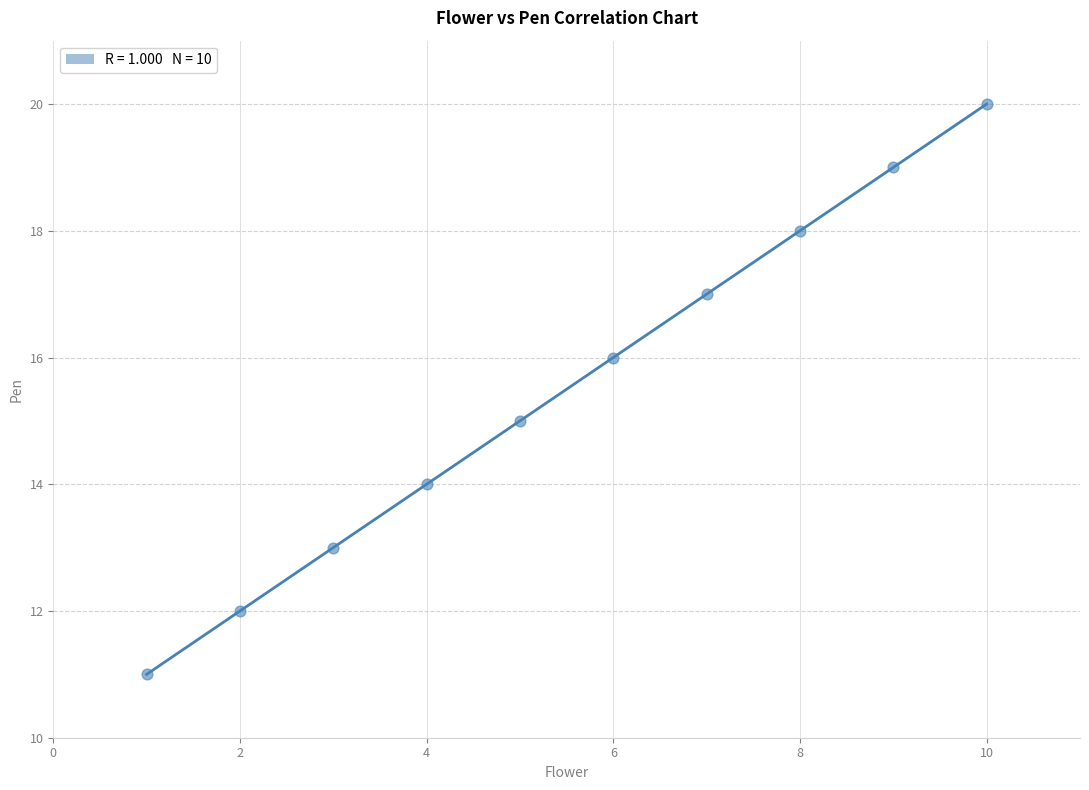

What is the average Y value?

16